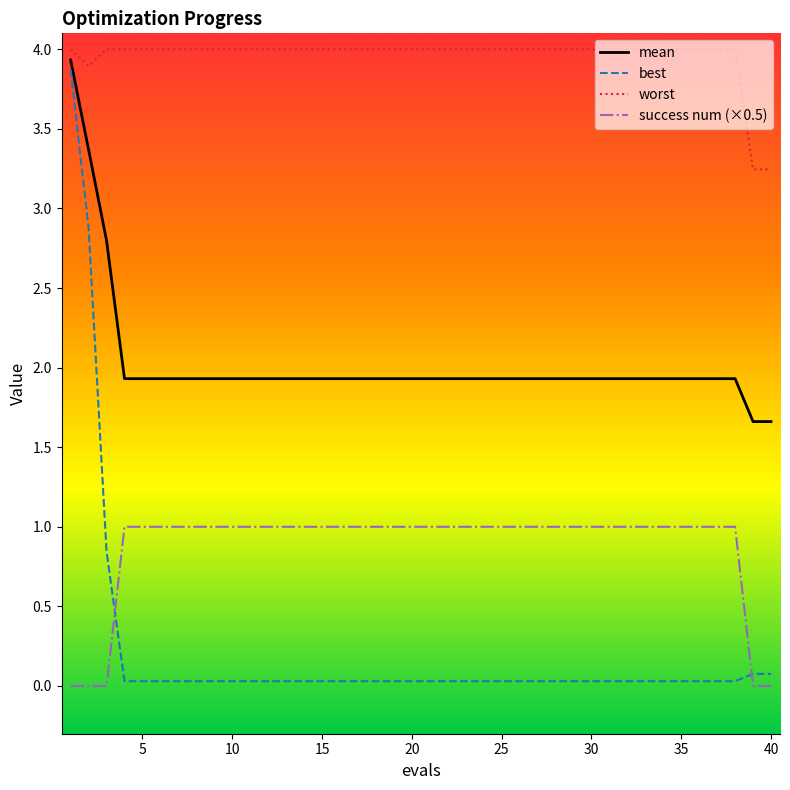

Which series has the largest total across all categories?

worst